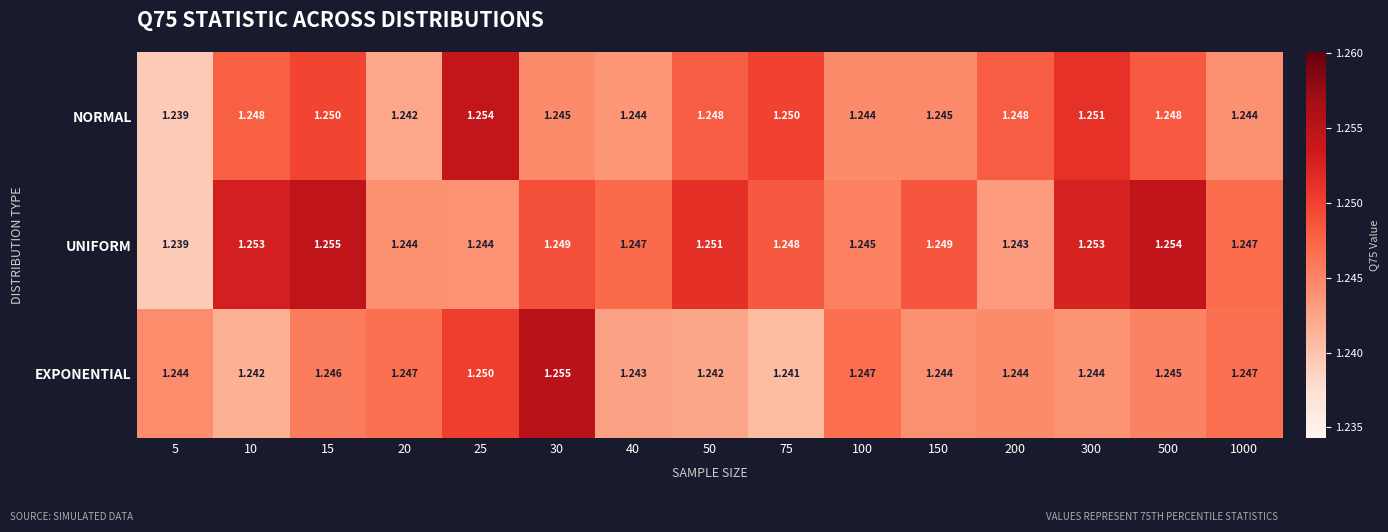

Is the value of UNIFORM at 30 greater than the value of EXPONENTIAL at 1000?

Yes